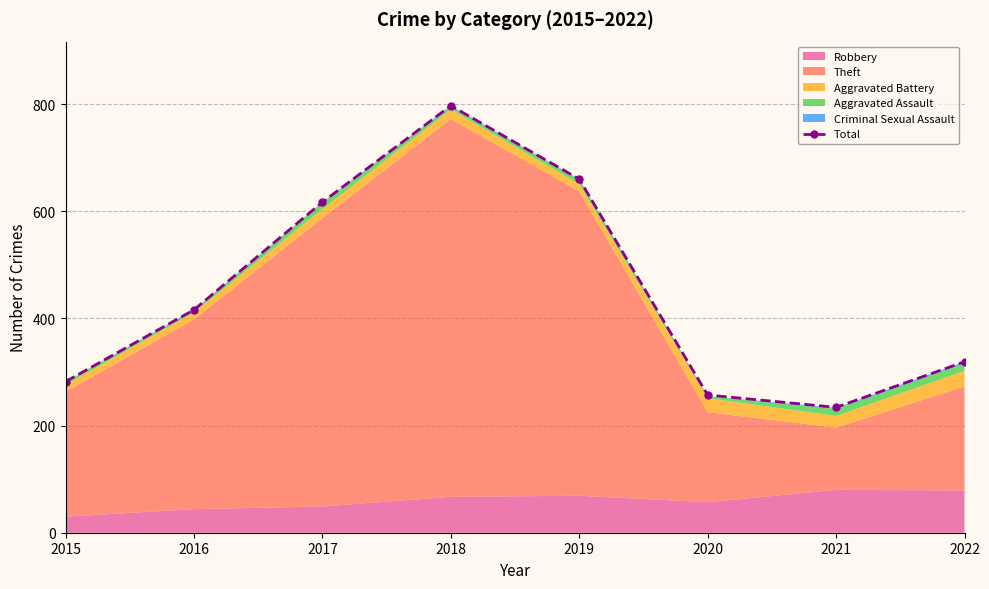

Reading left to right, transcribe all the data shown in this chart.

2015=282	2016=416	2017=617	2018=797	2019=660	2020=257	2021=234	2022=319